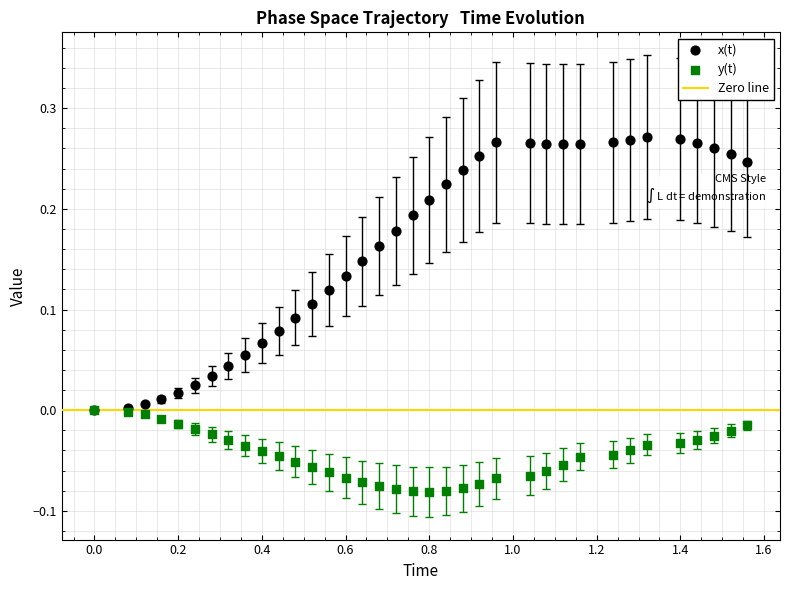

Which series contains the highest Y value?

x(t)